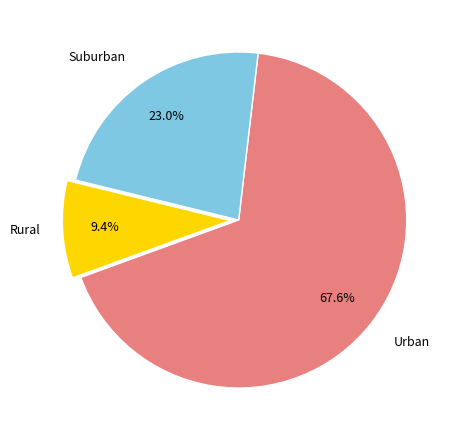

Is there a majority slice in this chart?

Yes